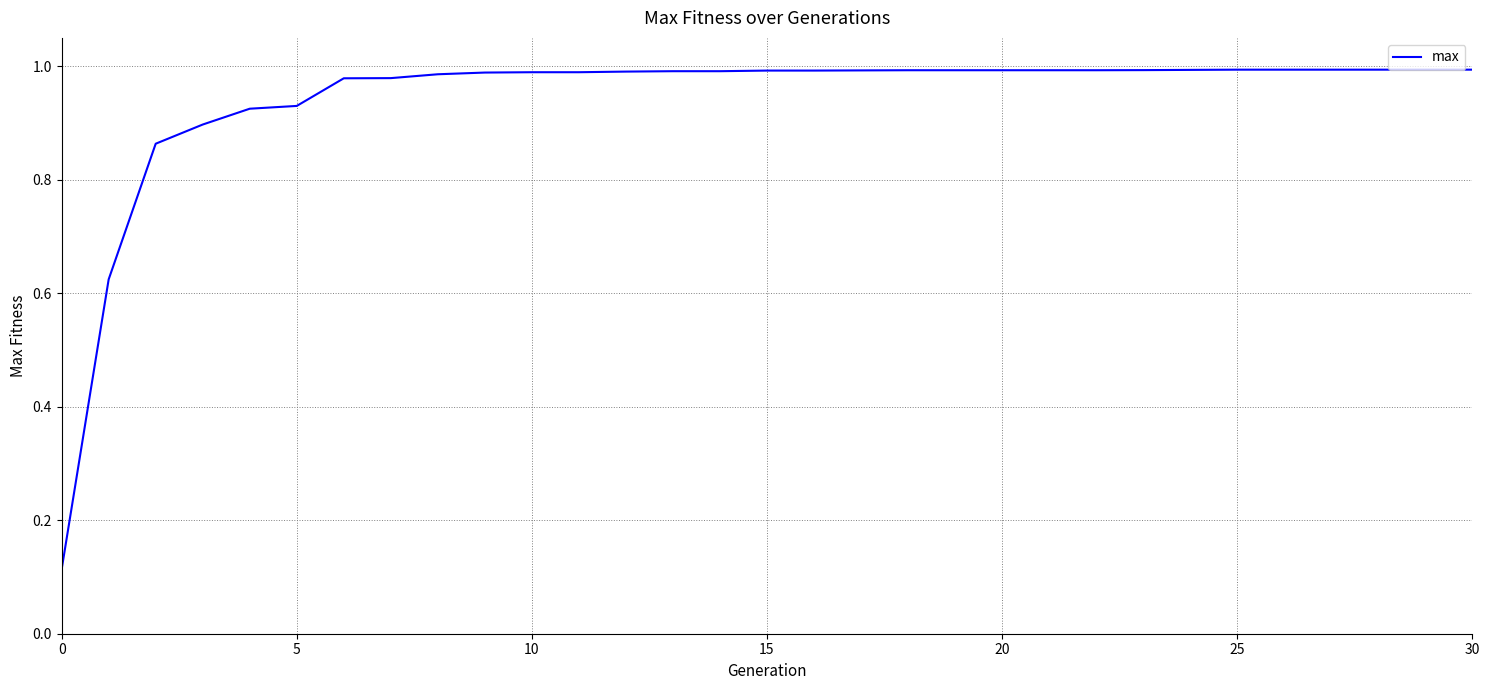

How many lines are shown in the chart?

1